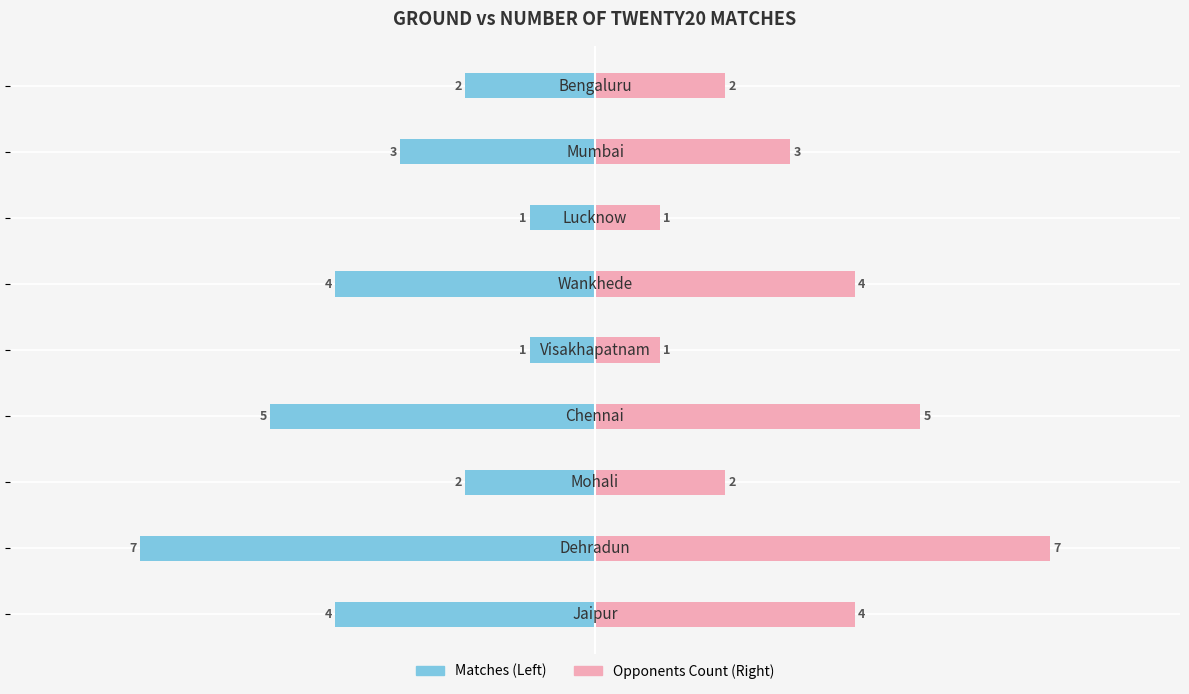

How many data points in Matches are less than -3?

4